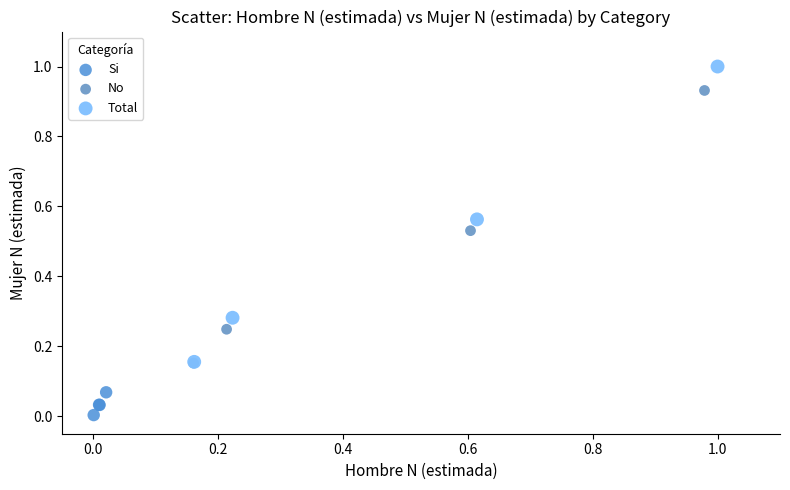

Which series has the widest spread of Y values?

Total